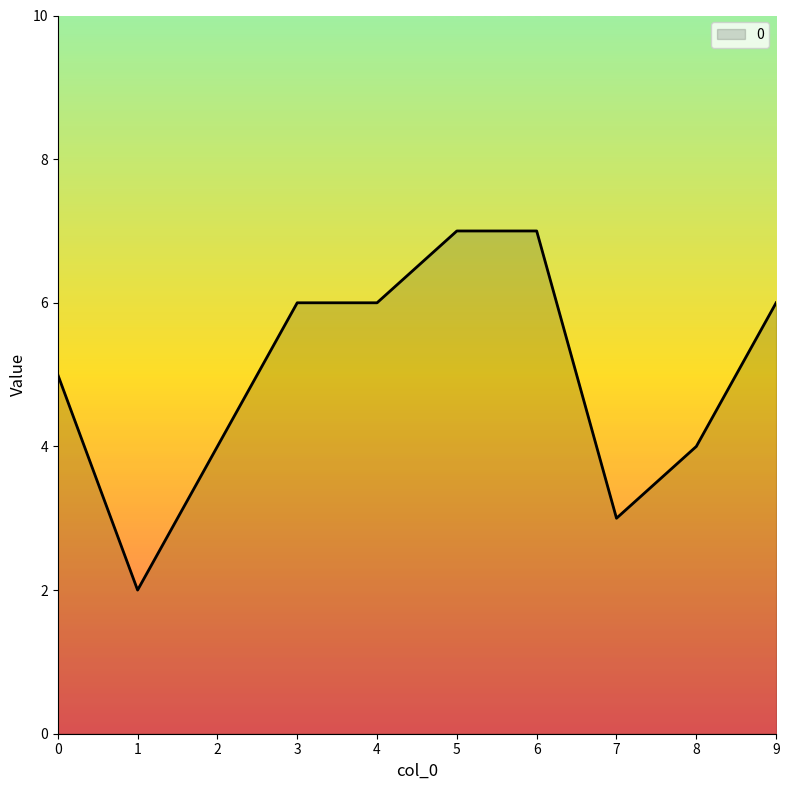

Which category has the lowest value across all series?

1